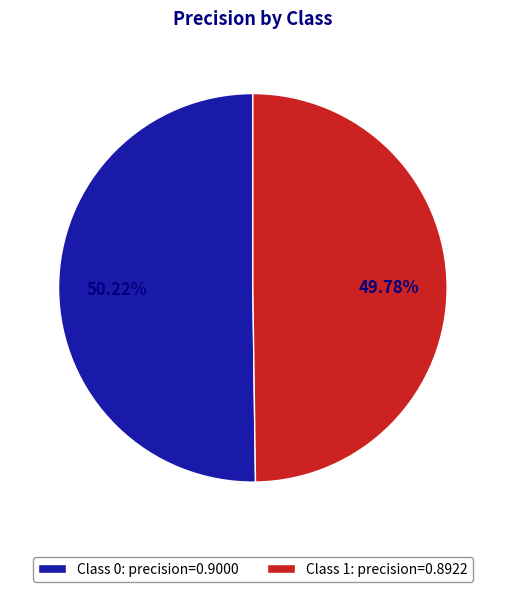

Do Class 0: precision=0.9000 and Class 1: precision=0.8922 together represent more than half of the pie?

Yes